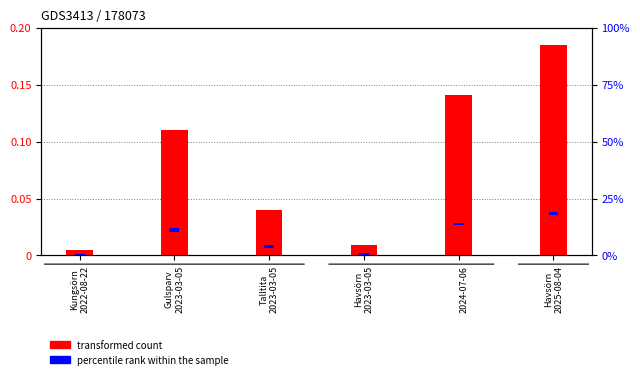

What position from the right is Havsörn
2023-03-05?

3